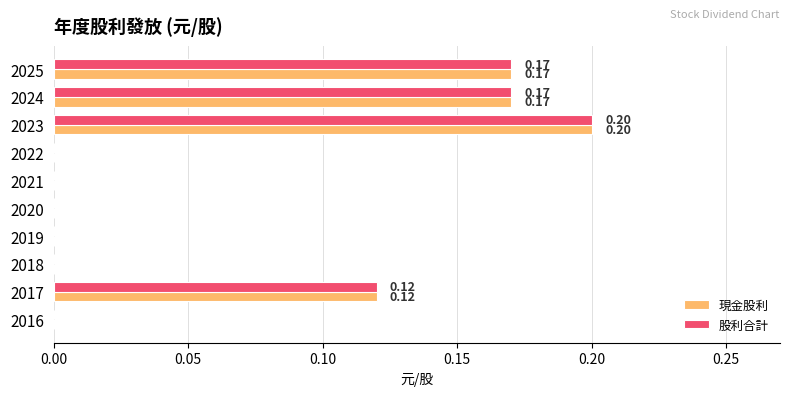

Count the 現金股利 values in the range 0 to 1.

10